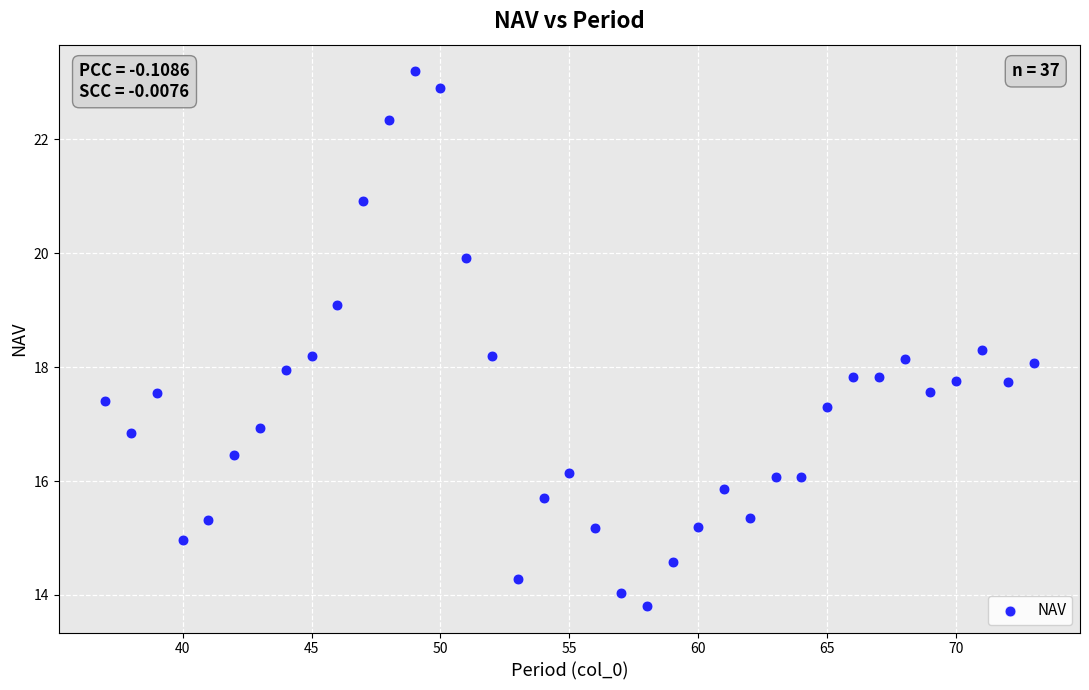

What is the range of Y values (max minus min)?

9.4